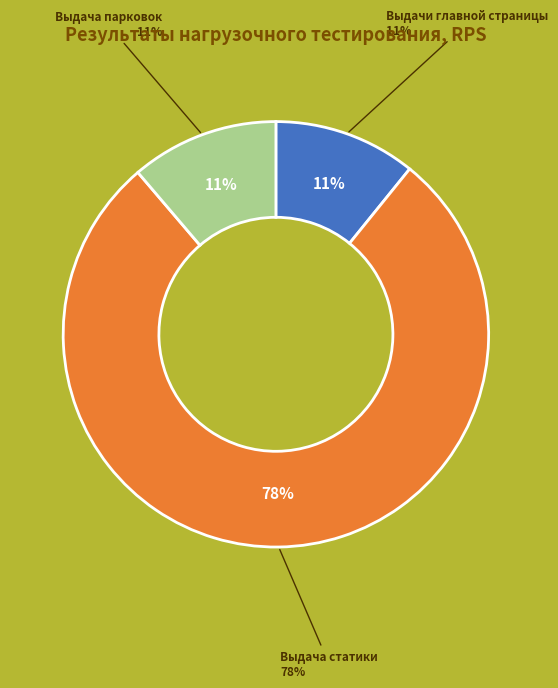

Which has a higher value, Выдачи главной страницы or Выдача парковок?

Выдача парковок